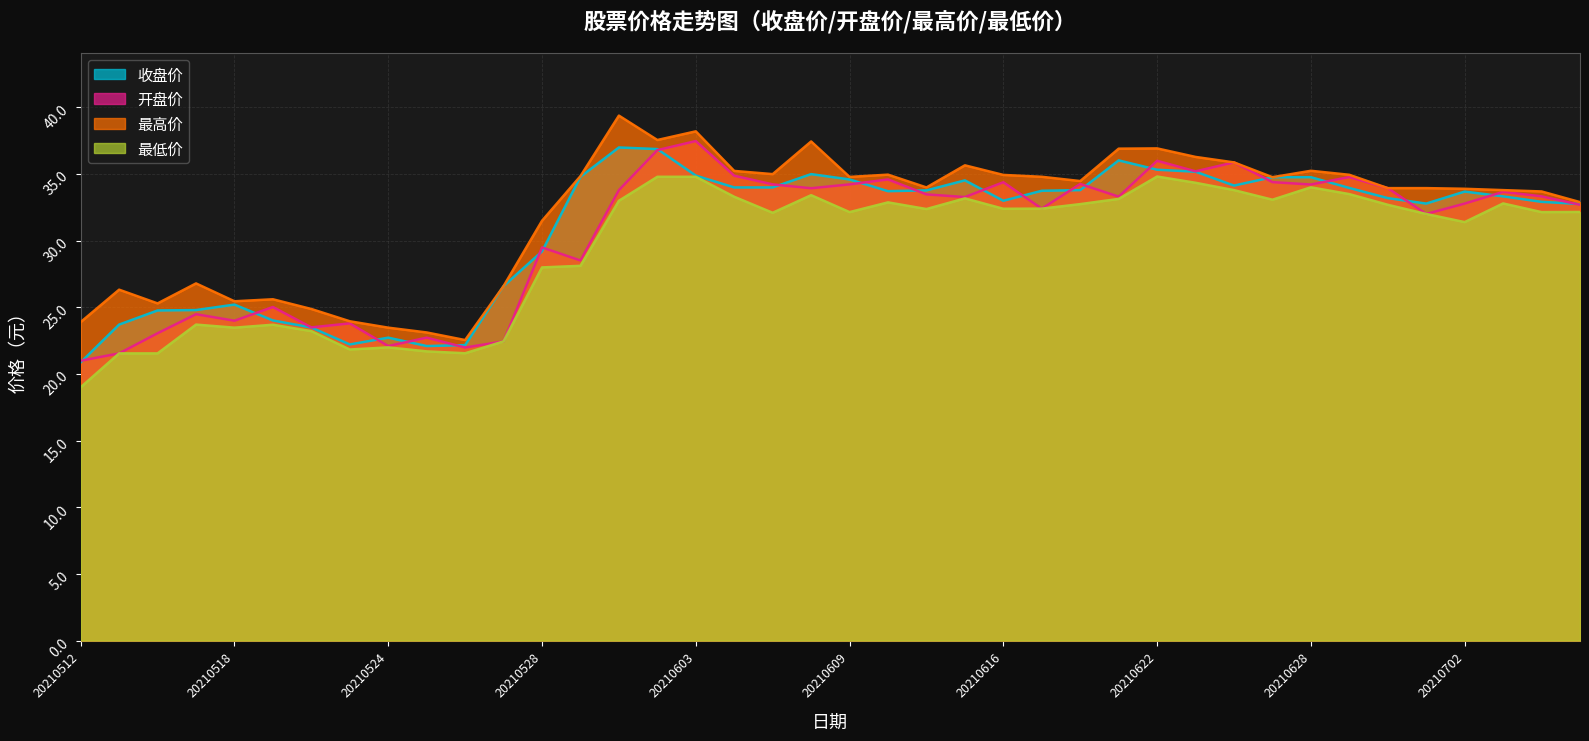

Where is the first local minimum for 最高价?

20210514